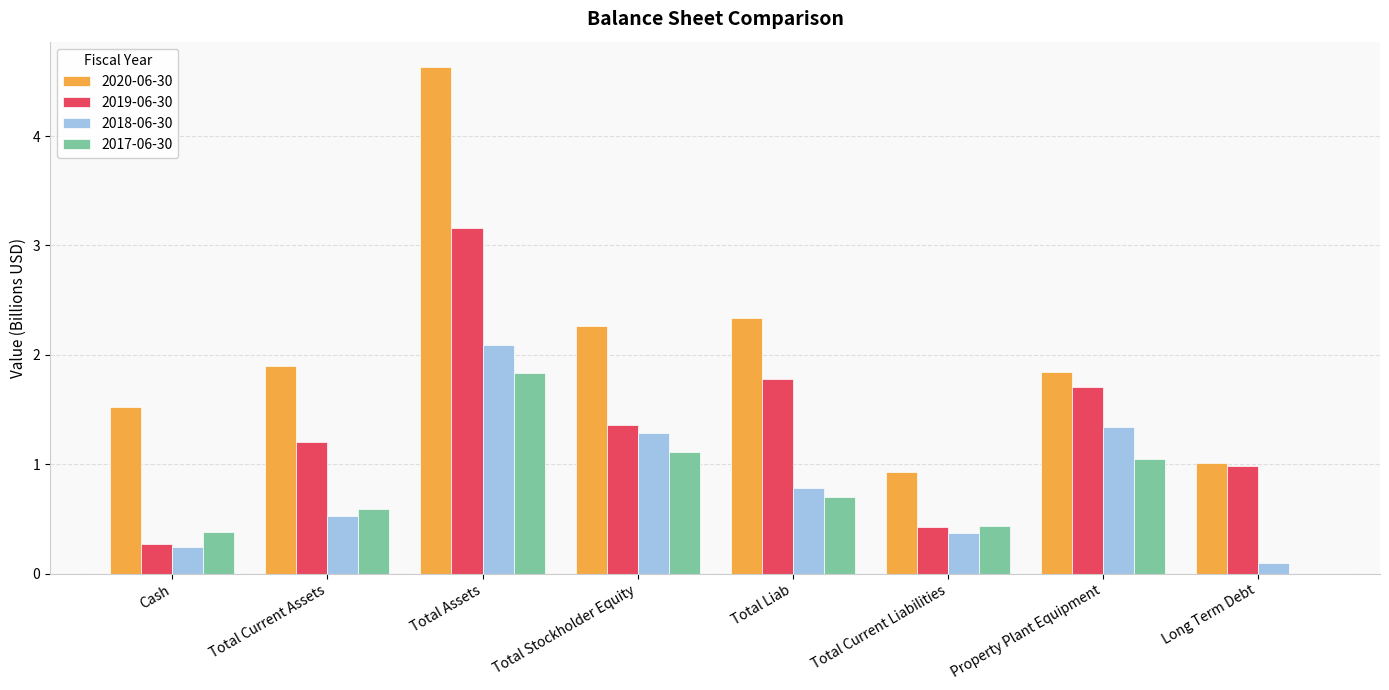

Is the value of 2020-06-30 at Total Liab greater than the value of 2019-06-30 at Long Term Debt?

Yes